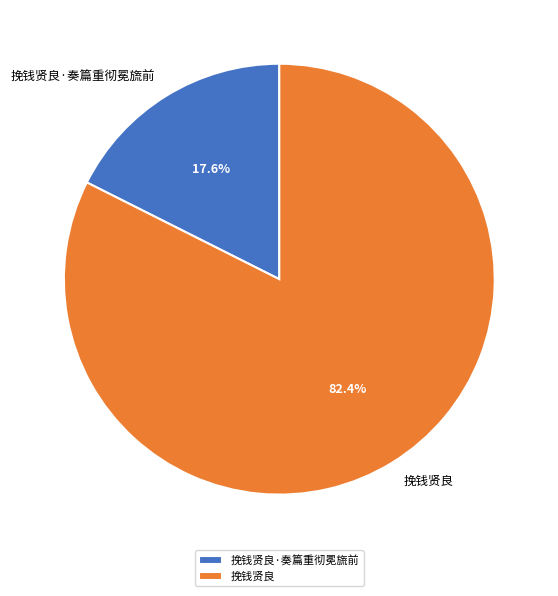

Count the number of slices in the pie.

2